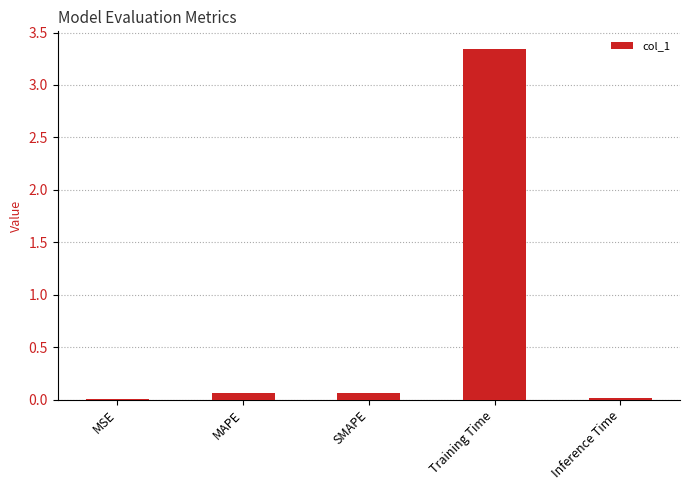

Is it true that the value at Inference Time is 0.0?

True